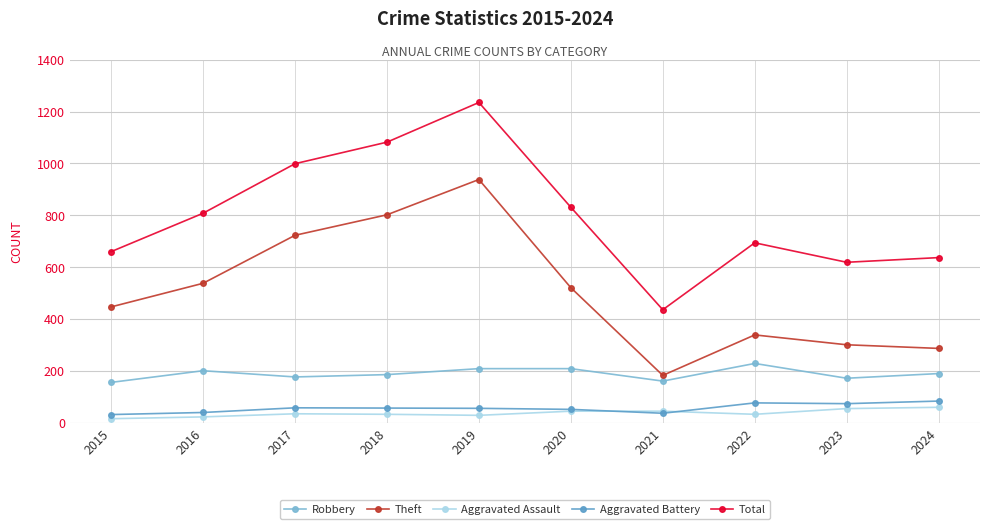

What are all the series names shown in the legend?

Robbery, Theft, Aggravated Assault, Aggravated Battery, Total